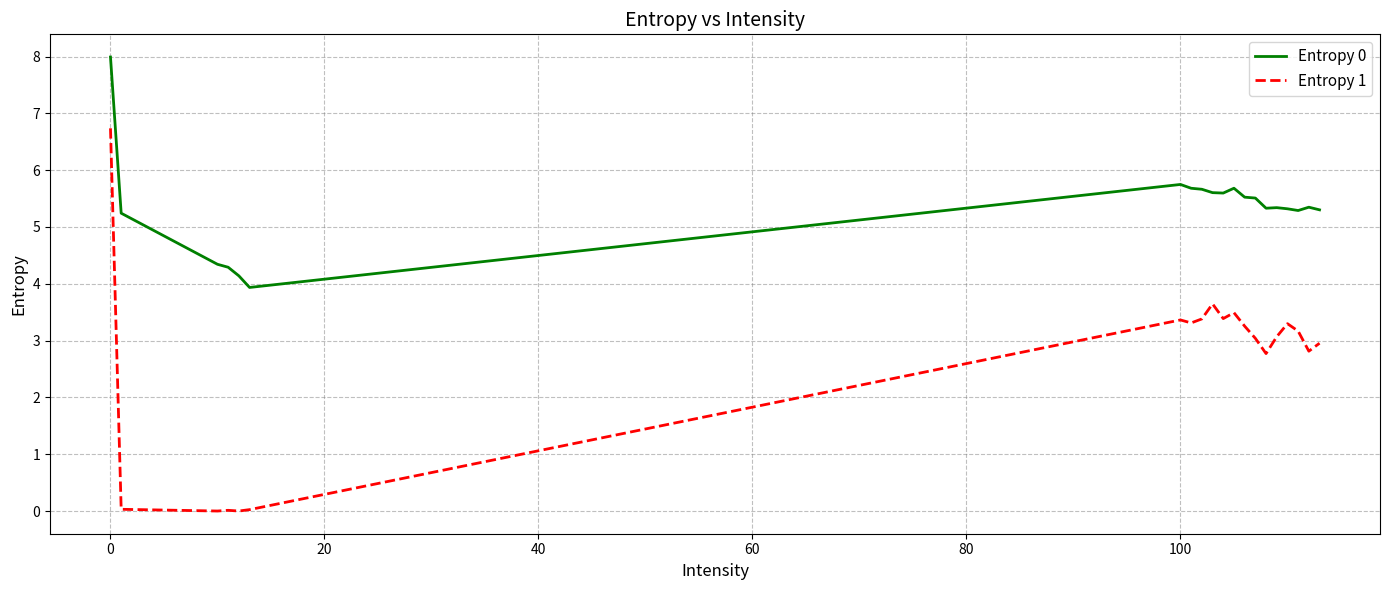

What is the difference between the maximum and minimum values in the Entropy 1 series?

6.7